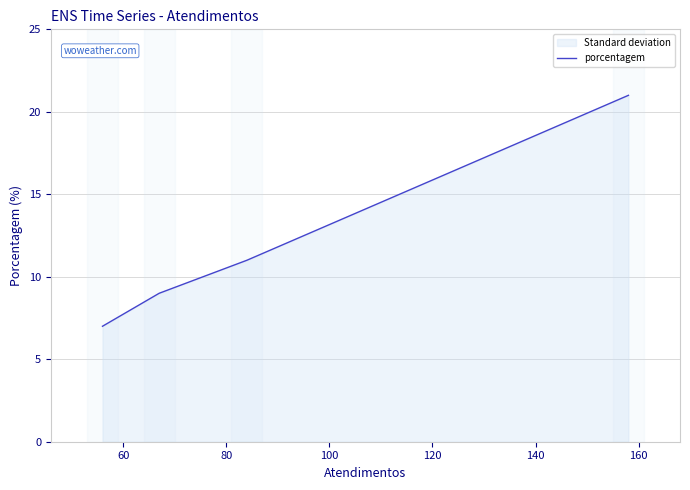

True or false: there are more than 0 points higher than both neighbors.

False